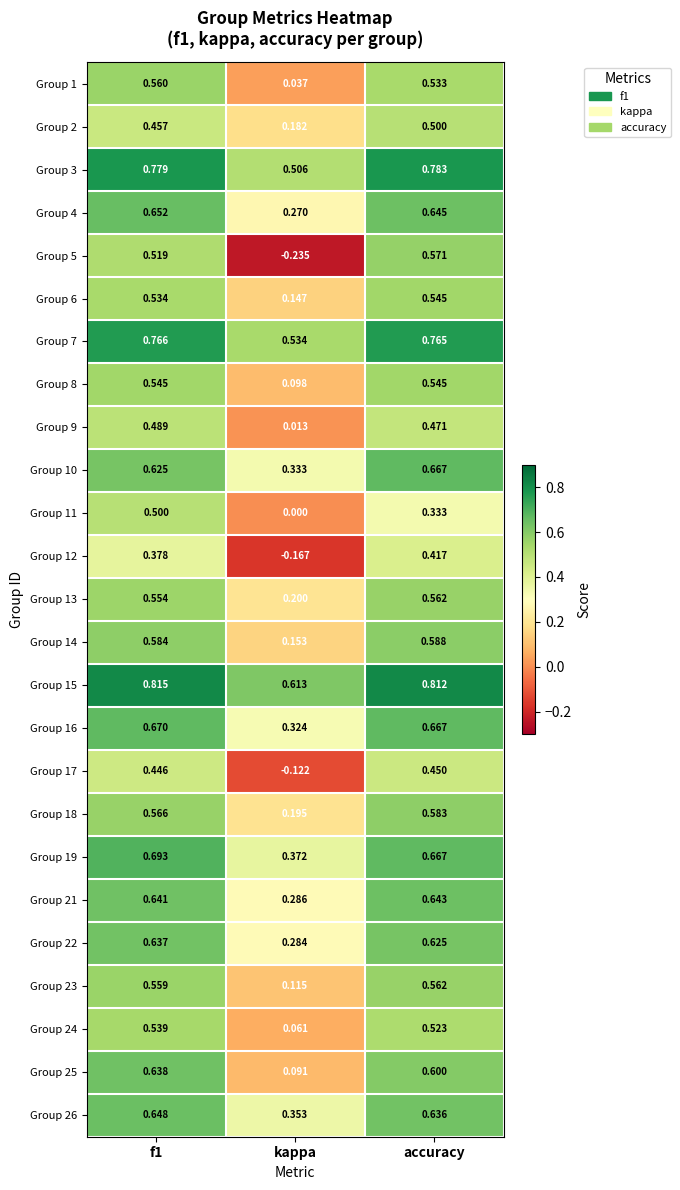

Which series has the largest range (max minus min)?

Group 5